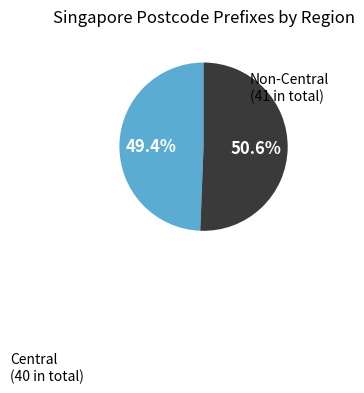

How many slices are in this pie chart?

2